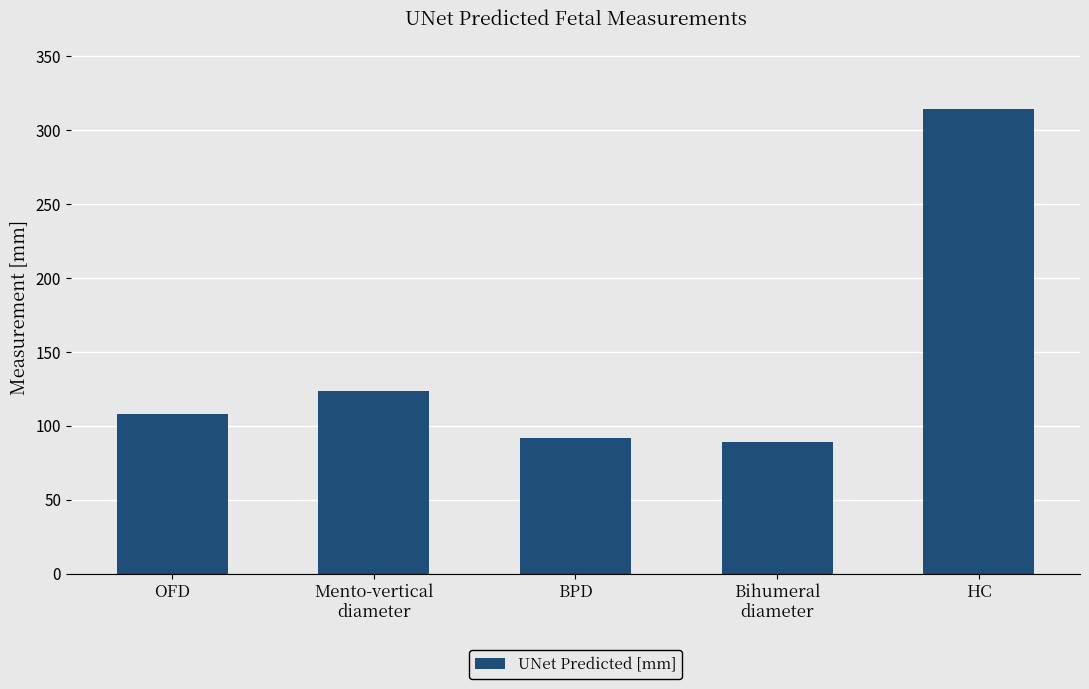

At which label does the data first exceed 108?

OFD